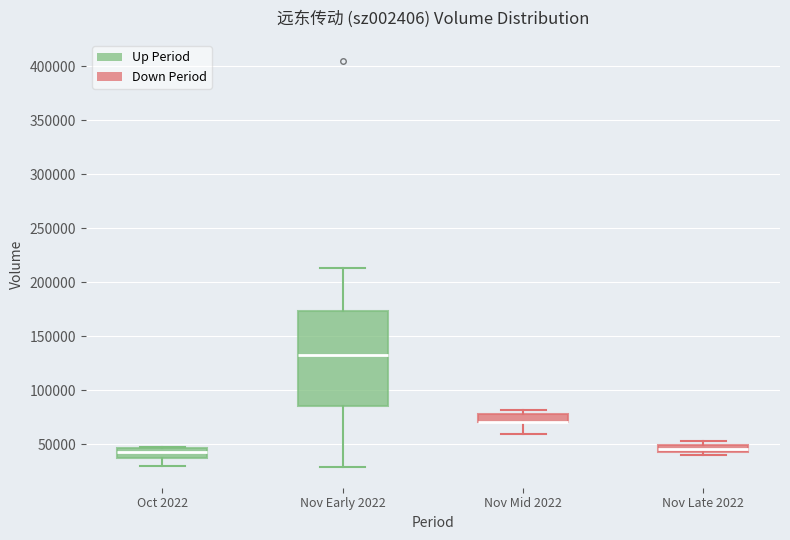

Where does the upper whisker of the box for Nov Early 2022 end on the y-axis? The values are not printed on the chart, so give them approximately, as read against the axis.

215000